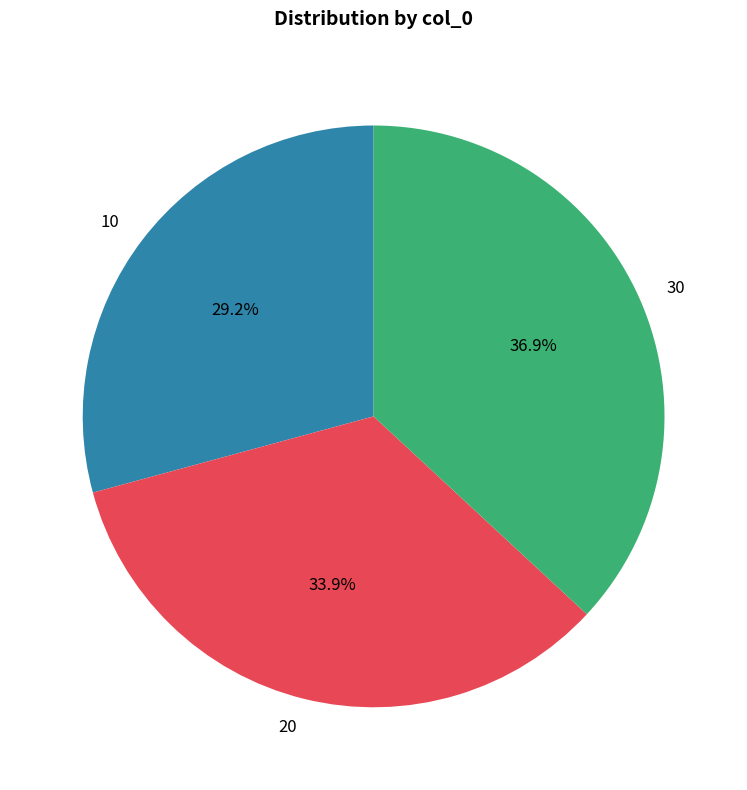

To the nearest percent, what percentage of the pie is 10?

29%